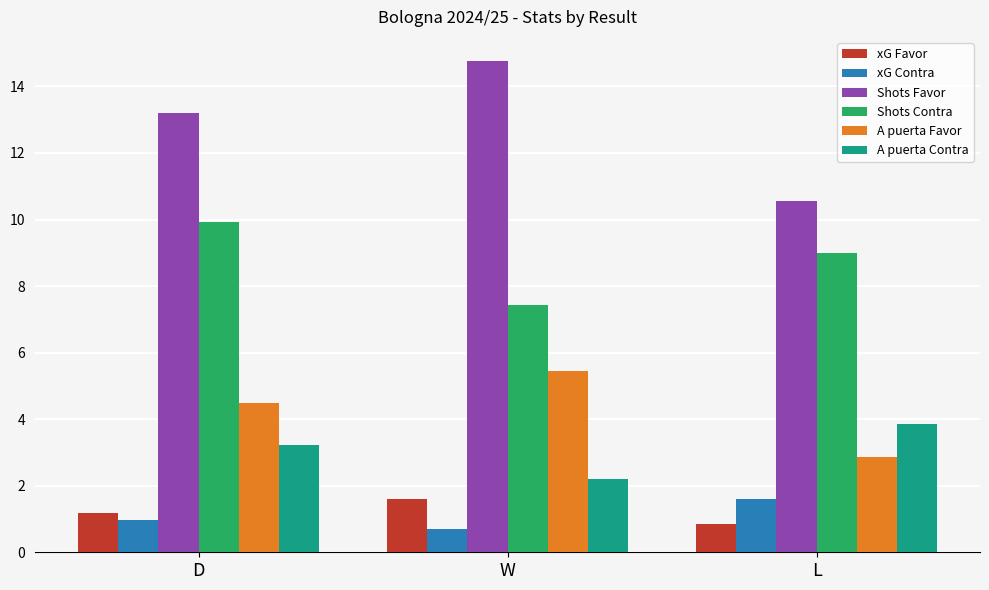

What is the value of the Shots Favor bar at the 1st from the left?

13.2